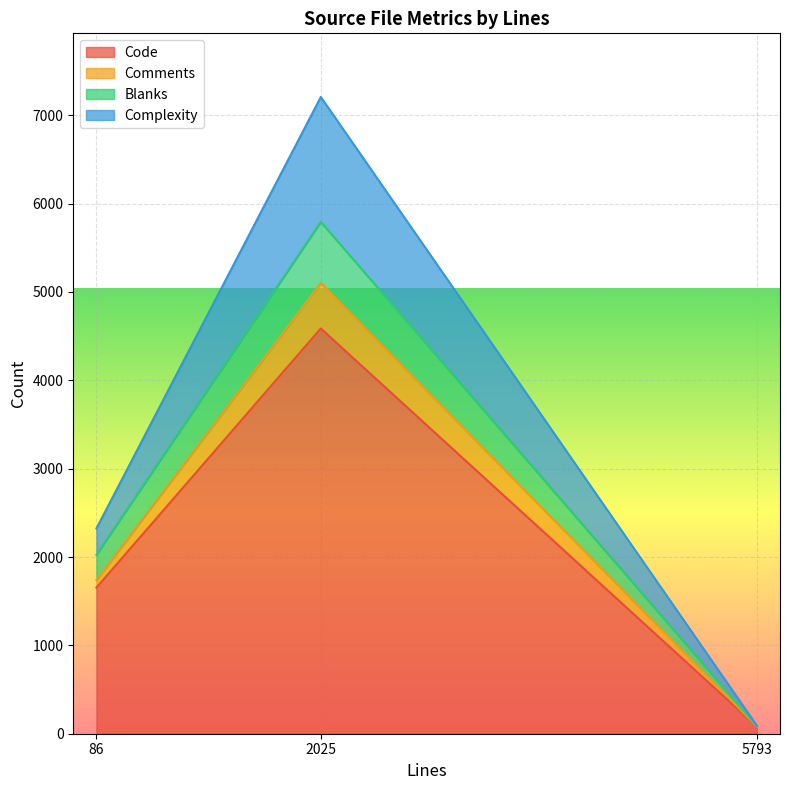

Count the number of data series in this chart.

4